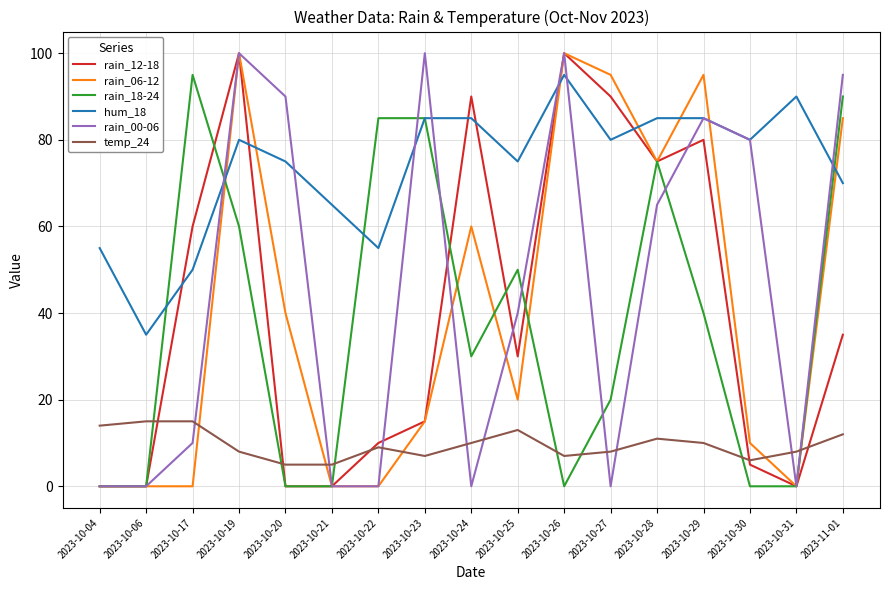

What is the total value across all series at 2023-10-06?

50